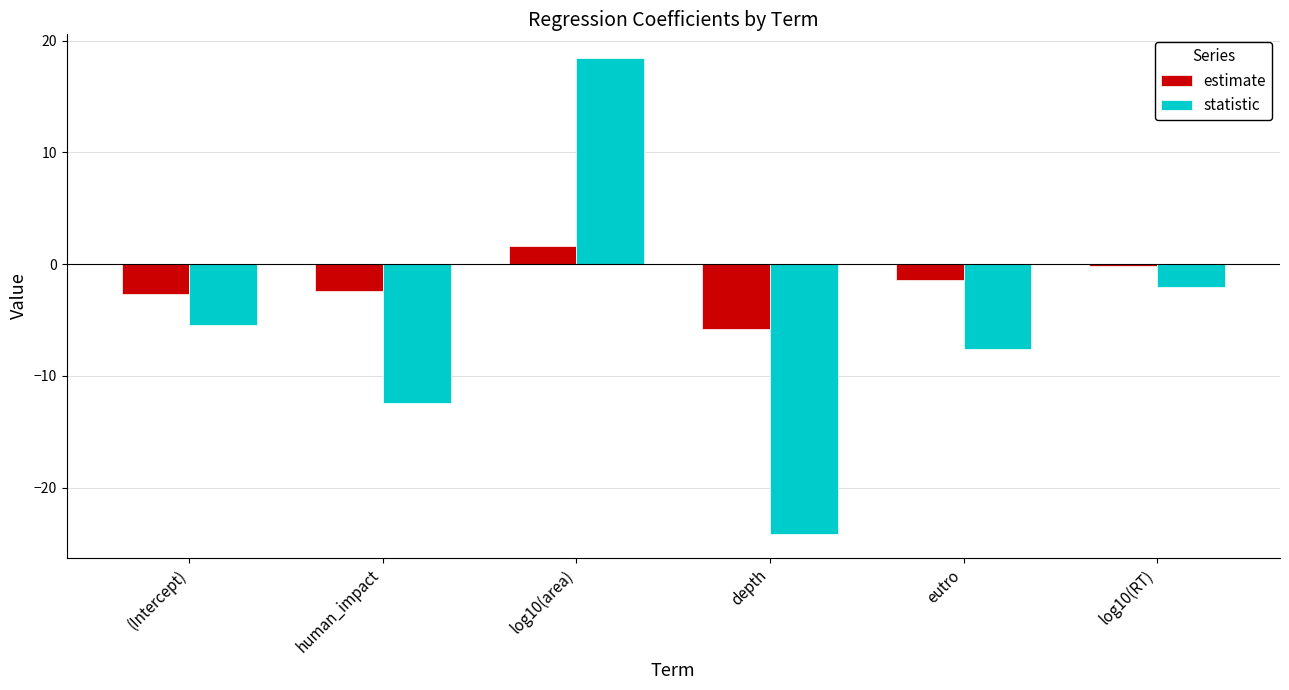

What is the spread (max minus min) of values at human_impact?

10.1